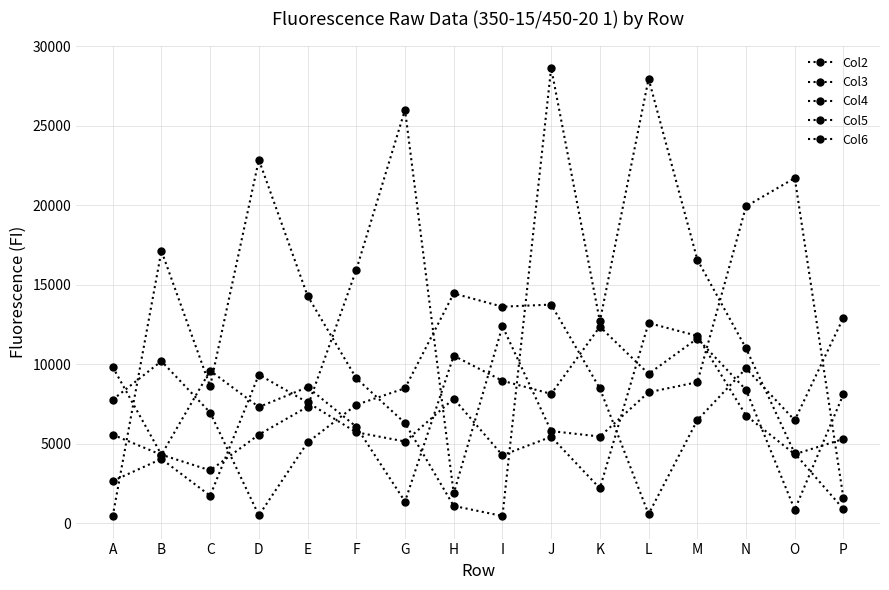

Reading left to right, list all the values displayed in this chart.

Col2: 9837	4319	3333	5580	7337	15949	26013	1879	12402	5804	5462	8248	8879	19940	21722	1567
Col3: 452	17140	8619	22868	14309	9124	6311	1095	463	28648	12706	27965	16589	11008	4399	897
Col4: 7784	10204	6970	504	5089	7458	8499	14461	13628	13762	8484	586	6492	9746	6485	12949
Col5: 2667	4053	1736	9353	7606	5729	5149	7842	4285	5447	2205	12602	11793	6784	4348	5308
Col6: 5578	4310	9603	7320	8565	6079	1371	10545	8970	8143	12371	9404	11628	8398	856	8129